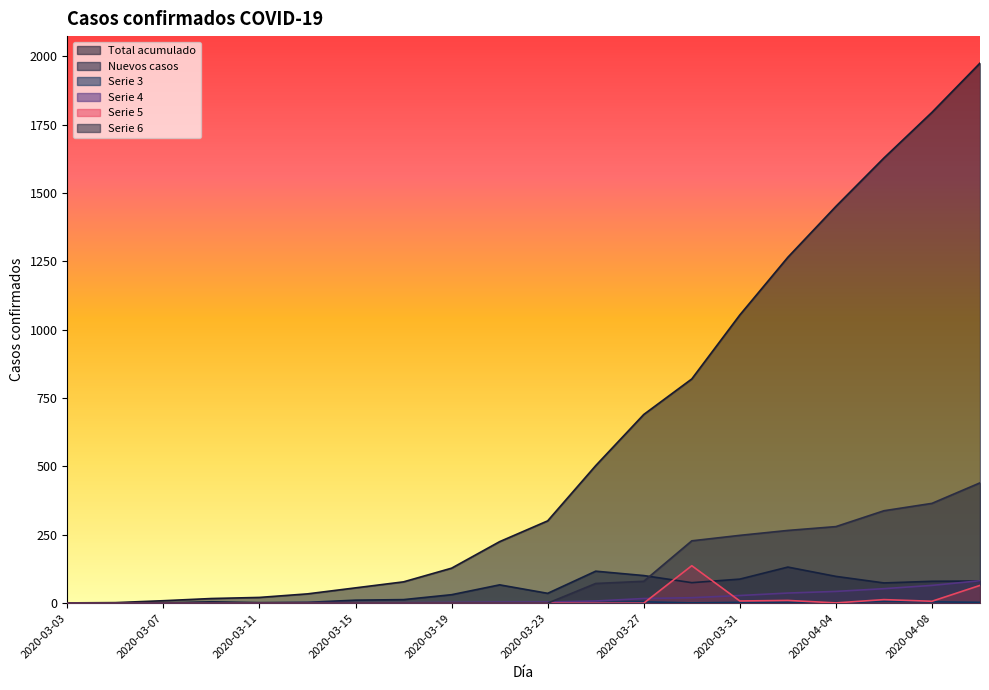

Is the value of Serie 5 at 2020-03-03 greater than the value of Serie 6 at 2020-03-15?

No